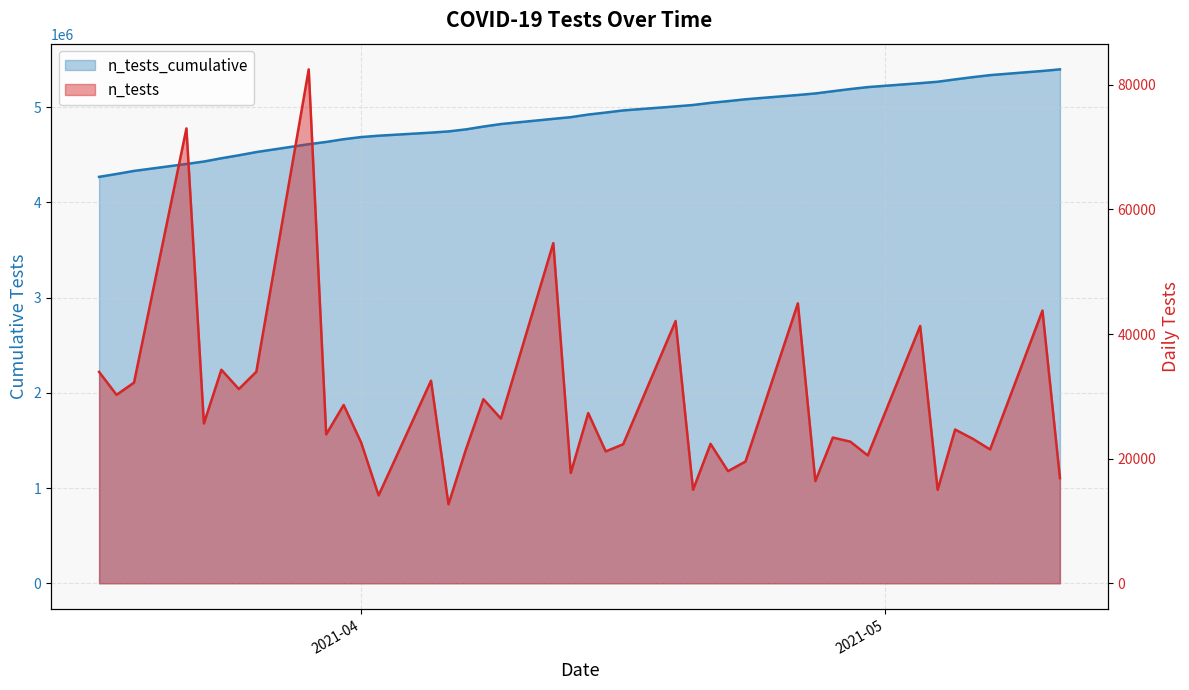

What is the maximum value shown in the chart?

5398485